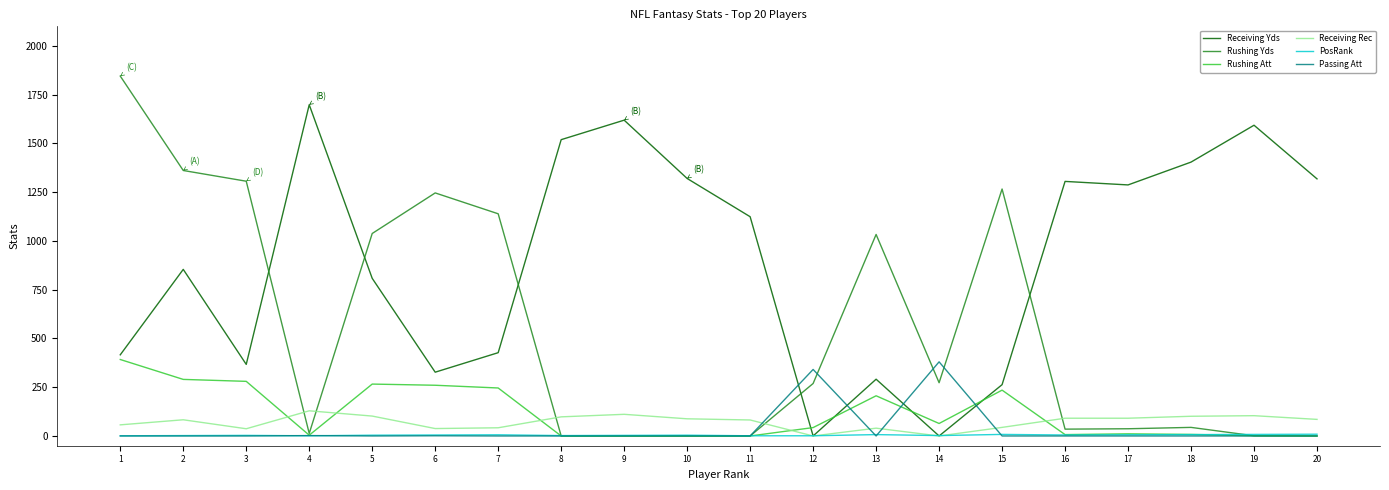

True or false: Receiving Yds and Passing Att intersect in this chart.

True